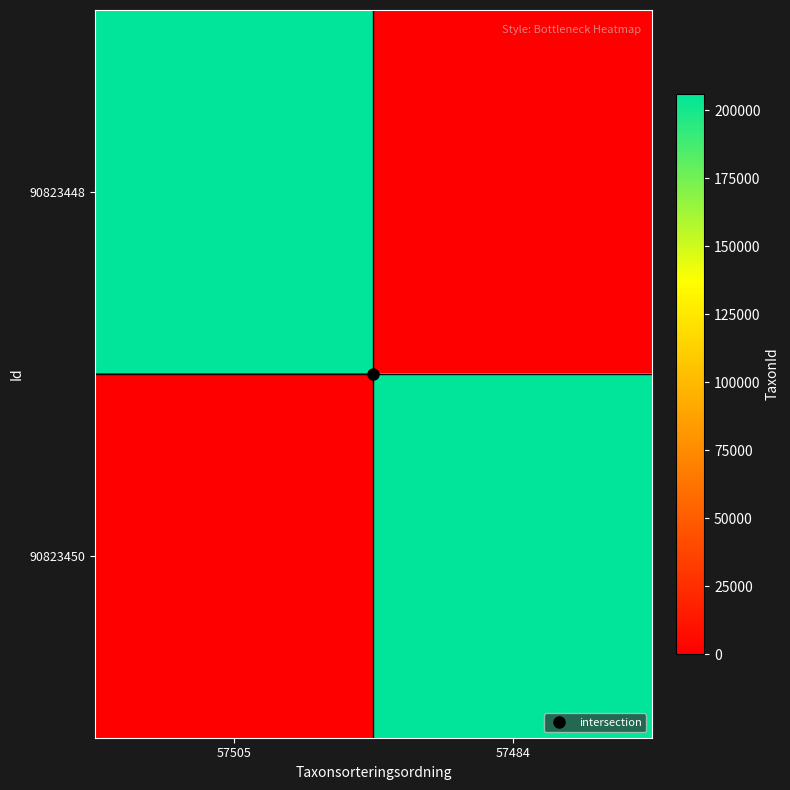

At which category is the sum across all series the highest?

57505